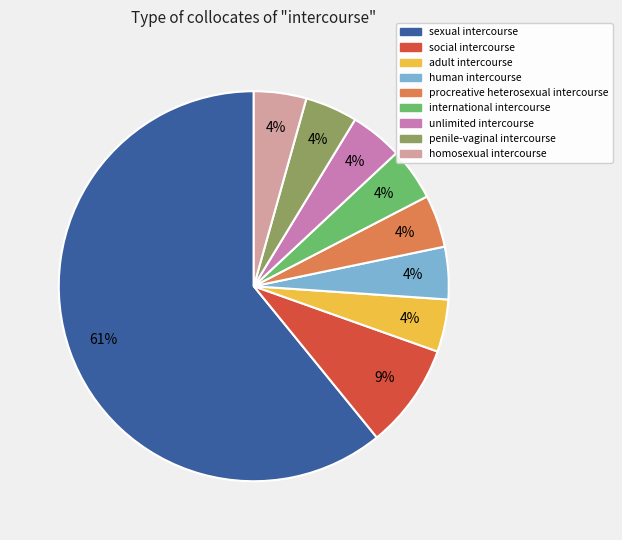

Does sexual intercourse account for over 50% of the chart?

Yes